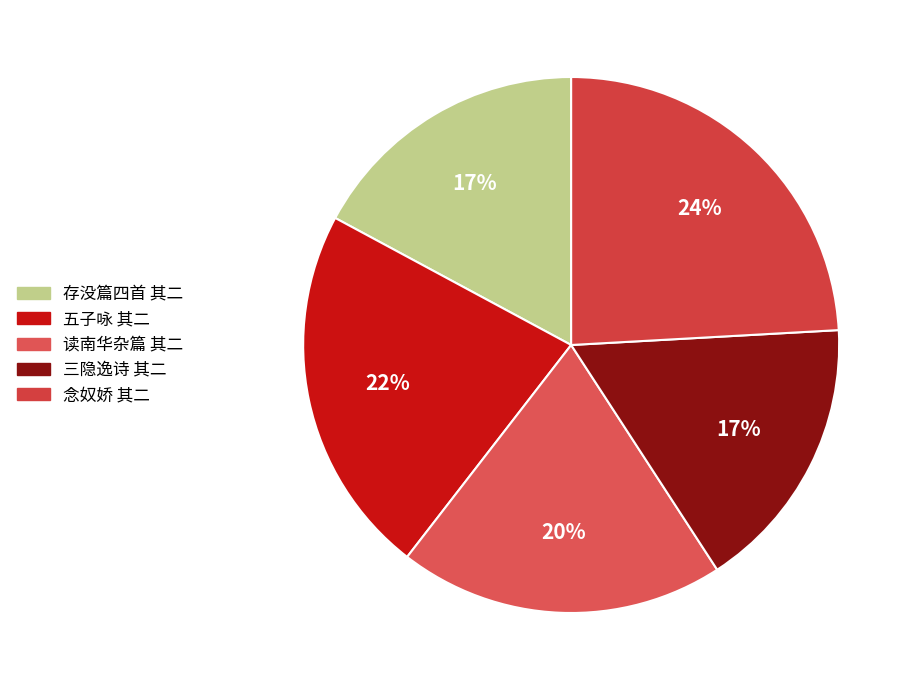

To the nearest percent, what is the average slice percentage?

20%